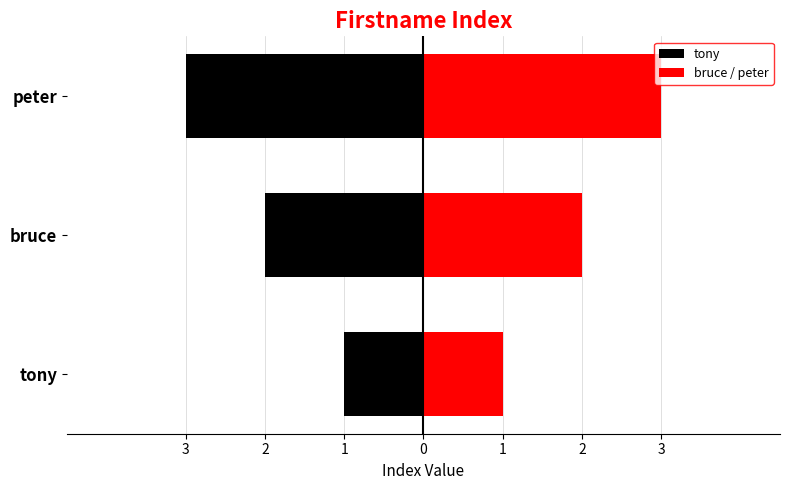

What is the highest value of the tony series?

-1